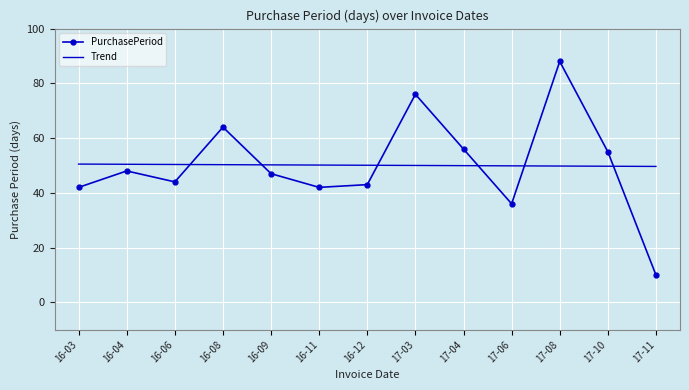

Rank the series by their maximum value, from highest to lowest.

PurchasePeriod, Trend